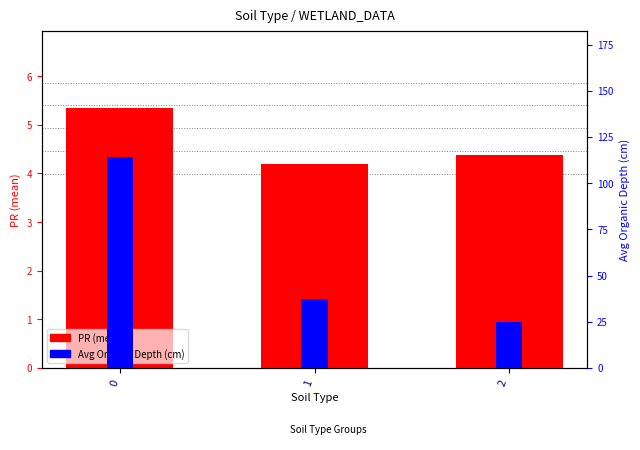

What is the maximum value for PR (mean)?

5.3